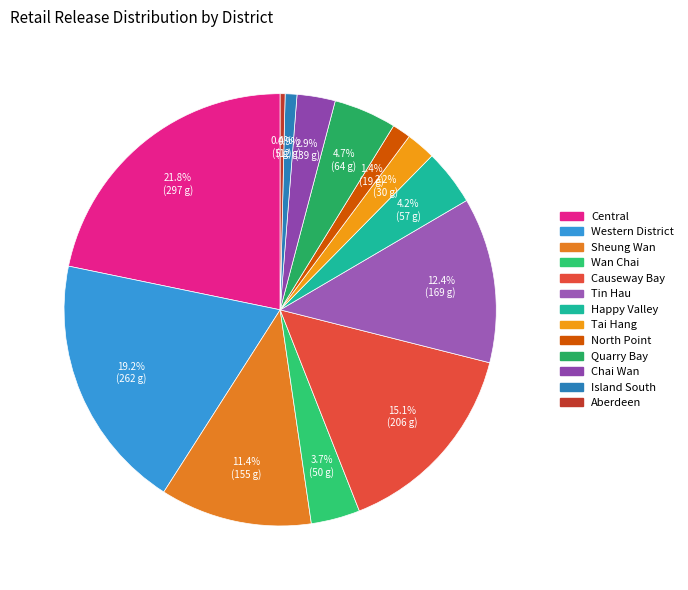

To the nearest percent, what is the average slice percentage?

8%